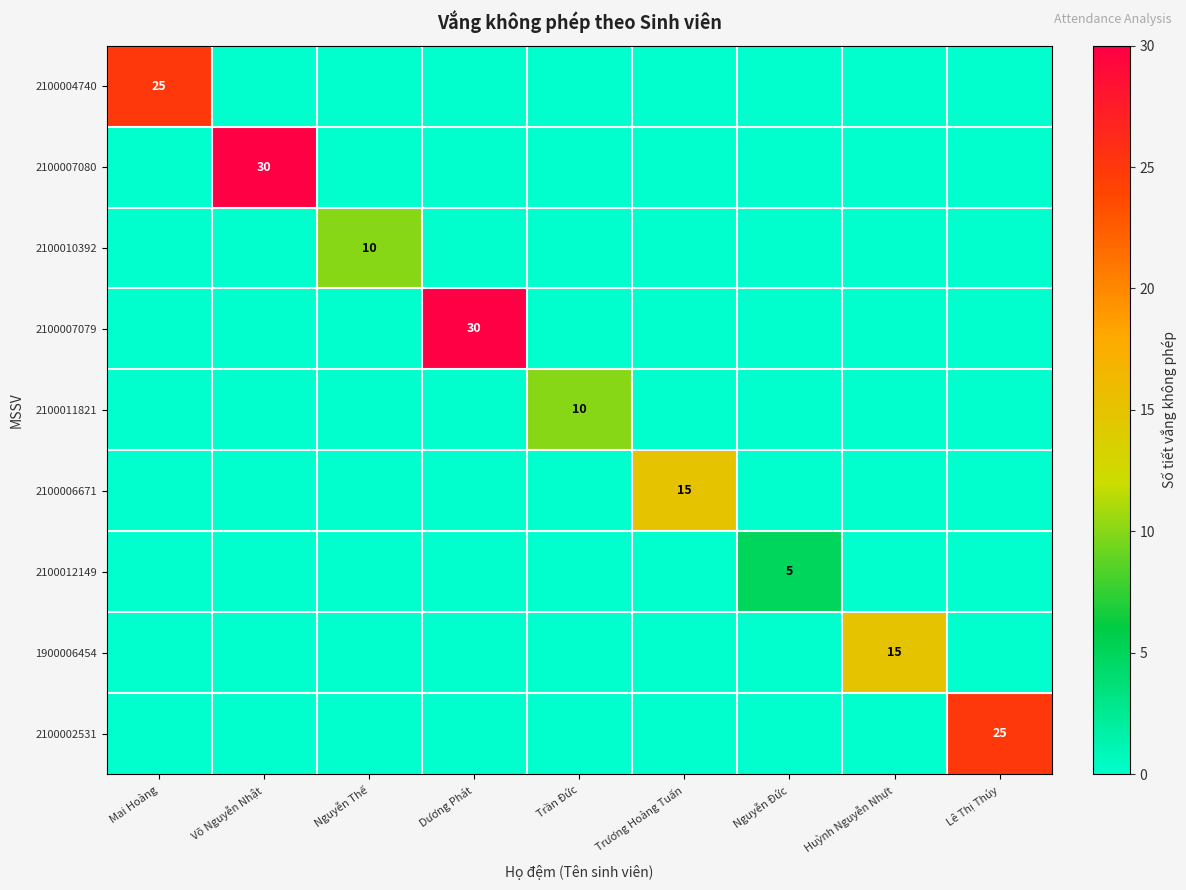

True or false: 2100012149 has a value of 7 at Nguyễn Đức.

False